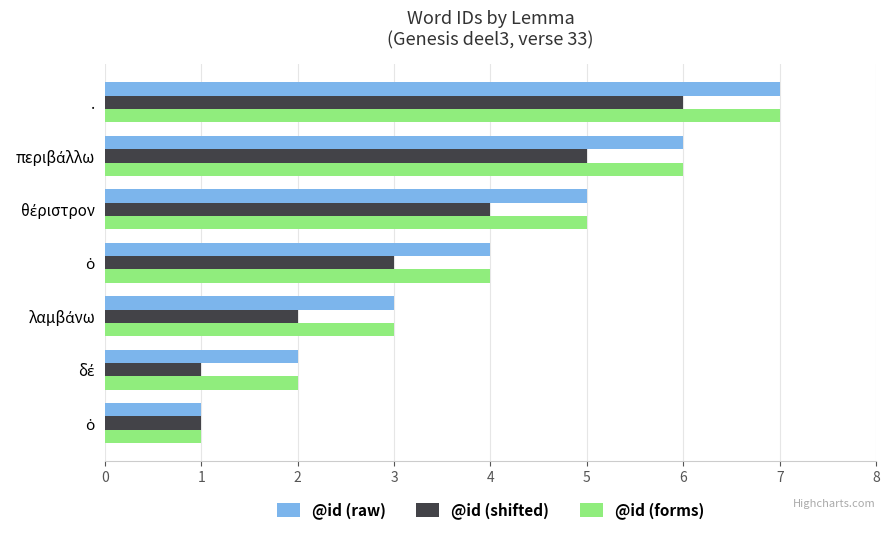

List the series in order of their peak value, highest first.

@id (raw), @id (forms), @id (shifted)